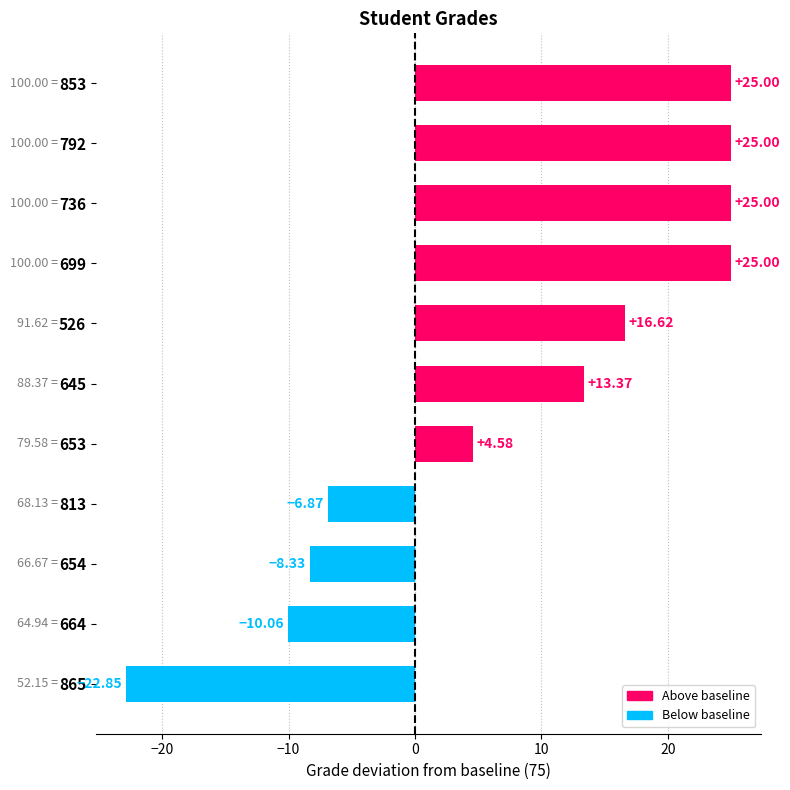

What is the change in value from 526 to 653?

-12.0